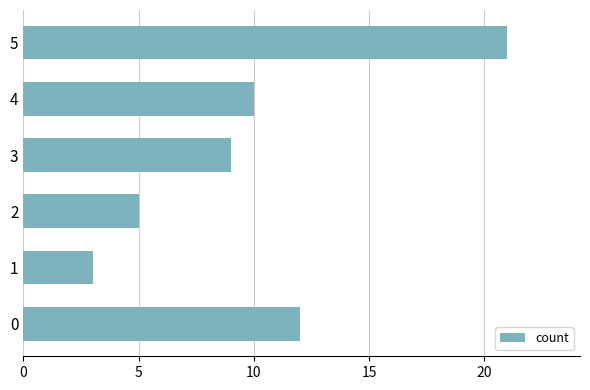

The value at 0 is 12. True or false?

True